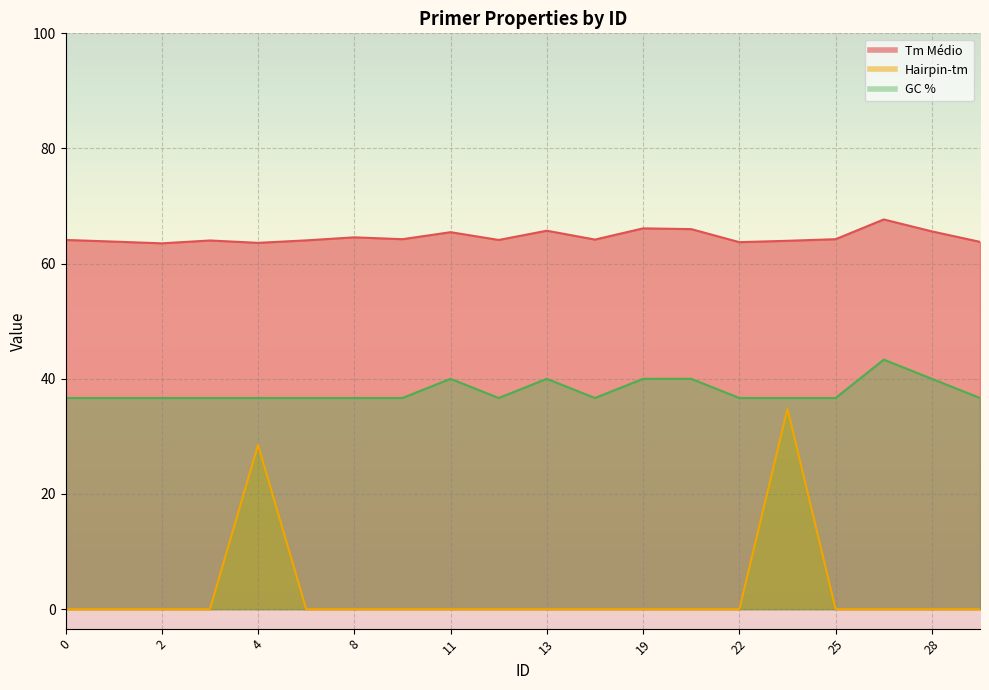

Which series has the largest total across all categories?

Tm Médio